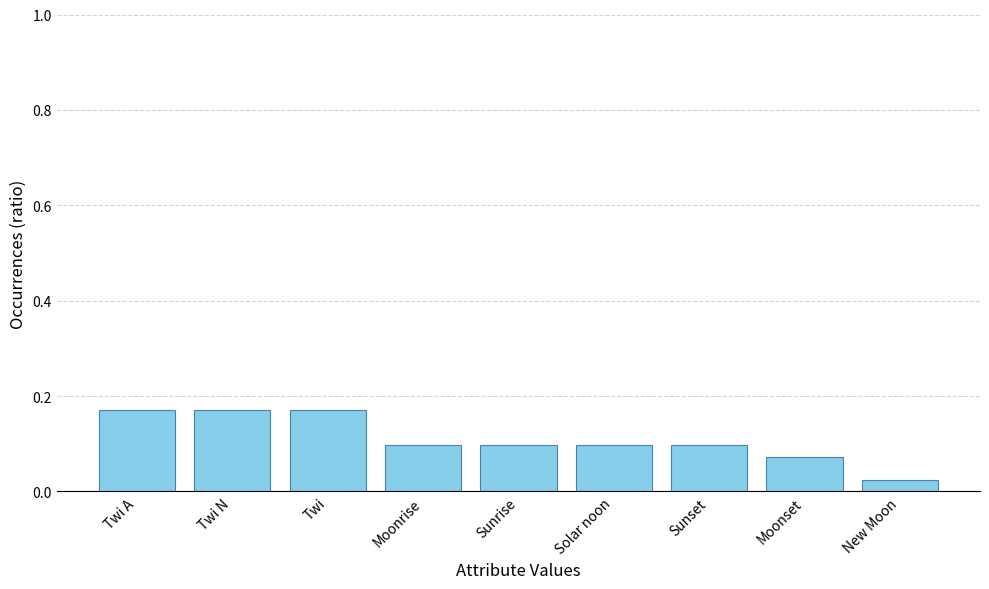

The value at Moonrise is 0.1. True or false?

True